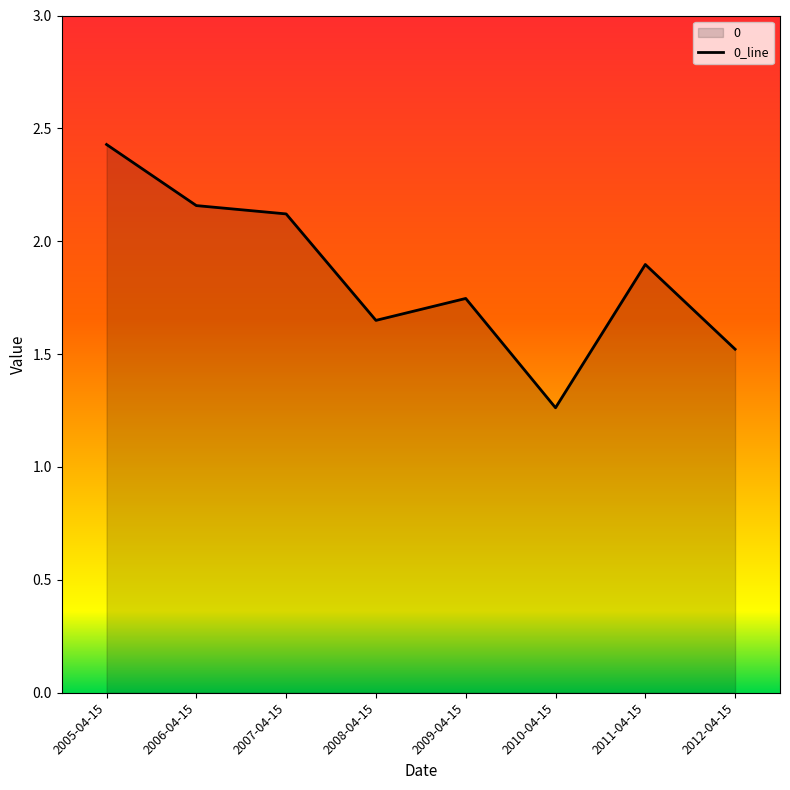

Reading left to right, what are all the values shown in this chart?

2005-04-15=2.4	2006-04-15=2.2	2007-04-15=2.1	2008-04-15=1.6	2009-04-15=1.7	2010-04-15=1.3	2011-04-15=1.9	2012-04-15=1.5